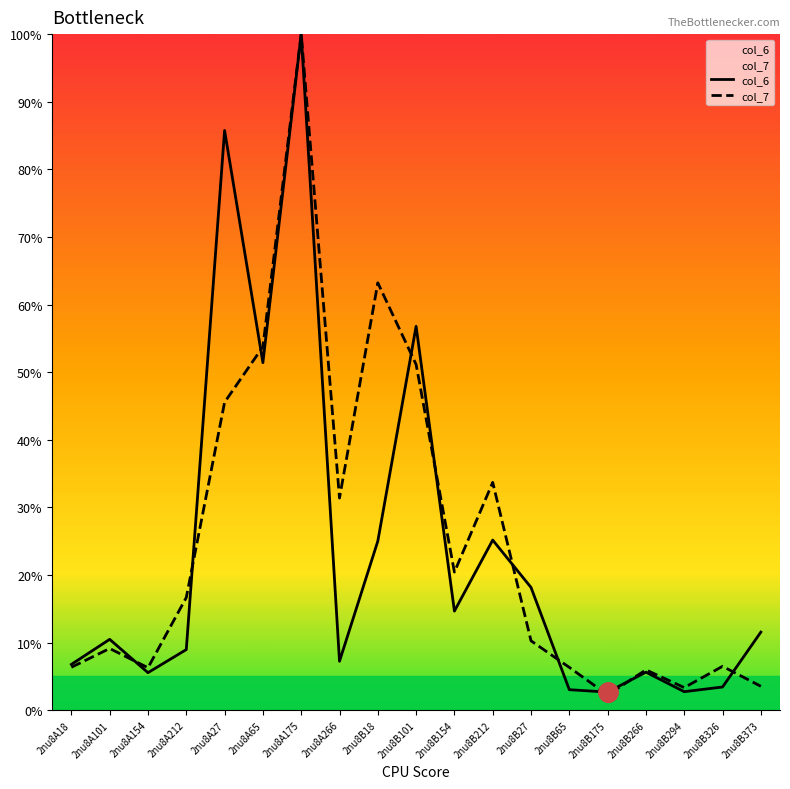

Reading right to left, extract all data points from this chart.

col_6: 2nu8B373=11.5	2nu8B326=3.4	2nu8B294=2.7	2nu8B266=5.6	2nu8B175=2.7	2nu8B65=3.0	2nu8B27=18.2	2nu8B212=25.2	2nu8B154=14.7	2nu8B101=56.8	2nu8B18=25.0	2nu8A266=7.2	2nu8A175=100.0	2nu8A65=51.4	2nu8A27=85.7	2nu8A212=9.0	2nu8A154=5.6	2nu8A101=10.5	2nu8A18=6.8
col_7: 2nu8B373=3.5	2nu8B326=6.5	2nu8B294=3.3	2nu8B266=6.0	2nu8B175=2.3	2nu8B65=6.3	2nu8B27=10.3	2nu8B212=33.7	2nu8B154=20.4	2nu8B101=51.1	2nu8B18=63.2	2nu8A266=31.4	2nu8A175=100.0	2nu8A65=53.8	2nu8A27=45.5	2nu8A212=16.7	2nu8A154=6.3	2nu8A101=9.1	2nu8A18=6.4